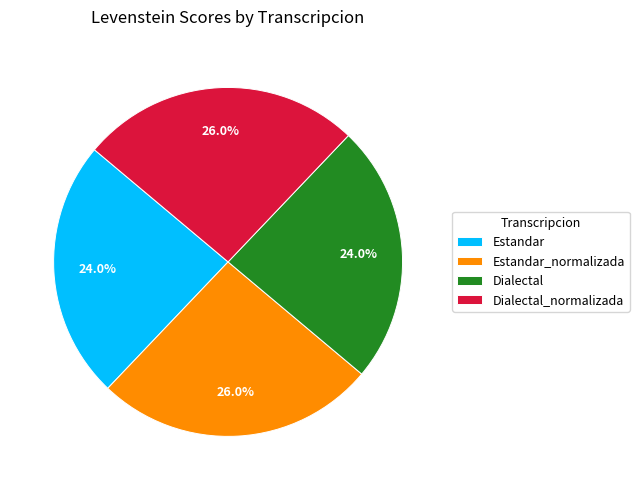

How much of the chart is everything except Estandar?

76.0%